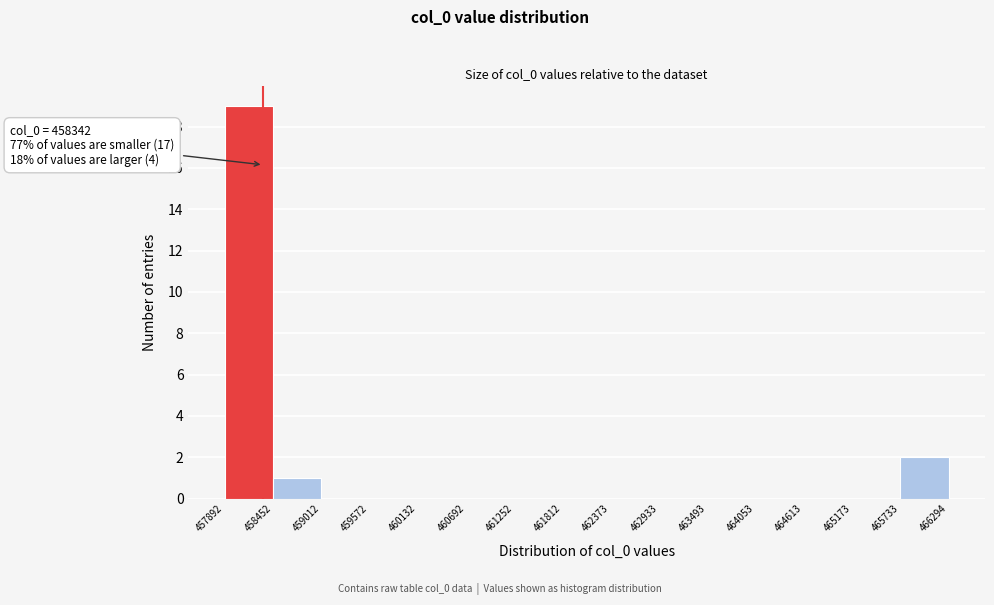

Which range on the x-axis has the tallest bar?

457892 to 458452